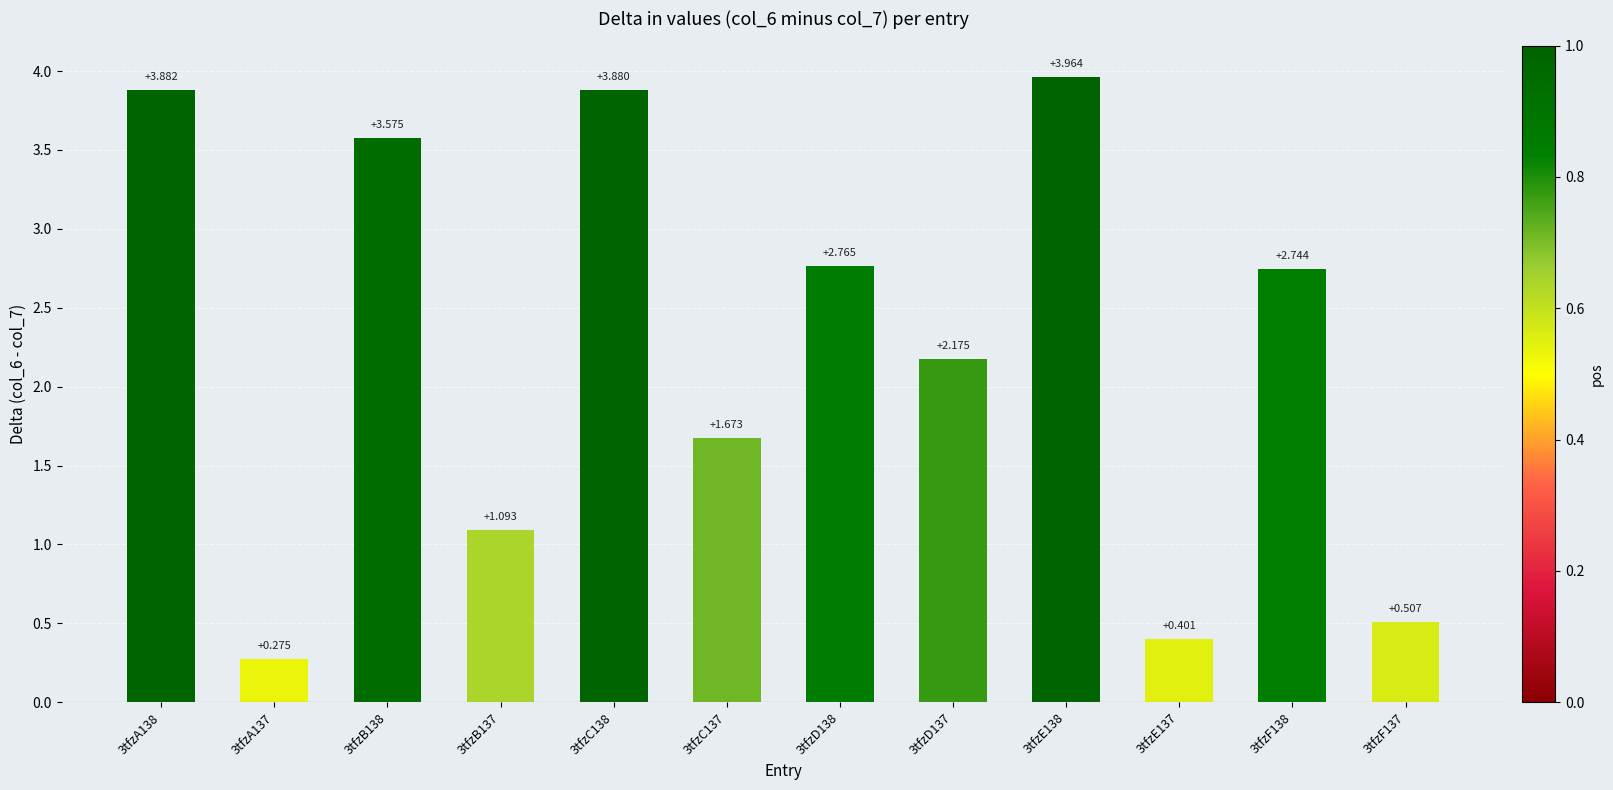

What is the sum of the values at 3tfzB137 and 3tfzF138?

3.8